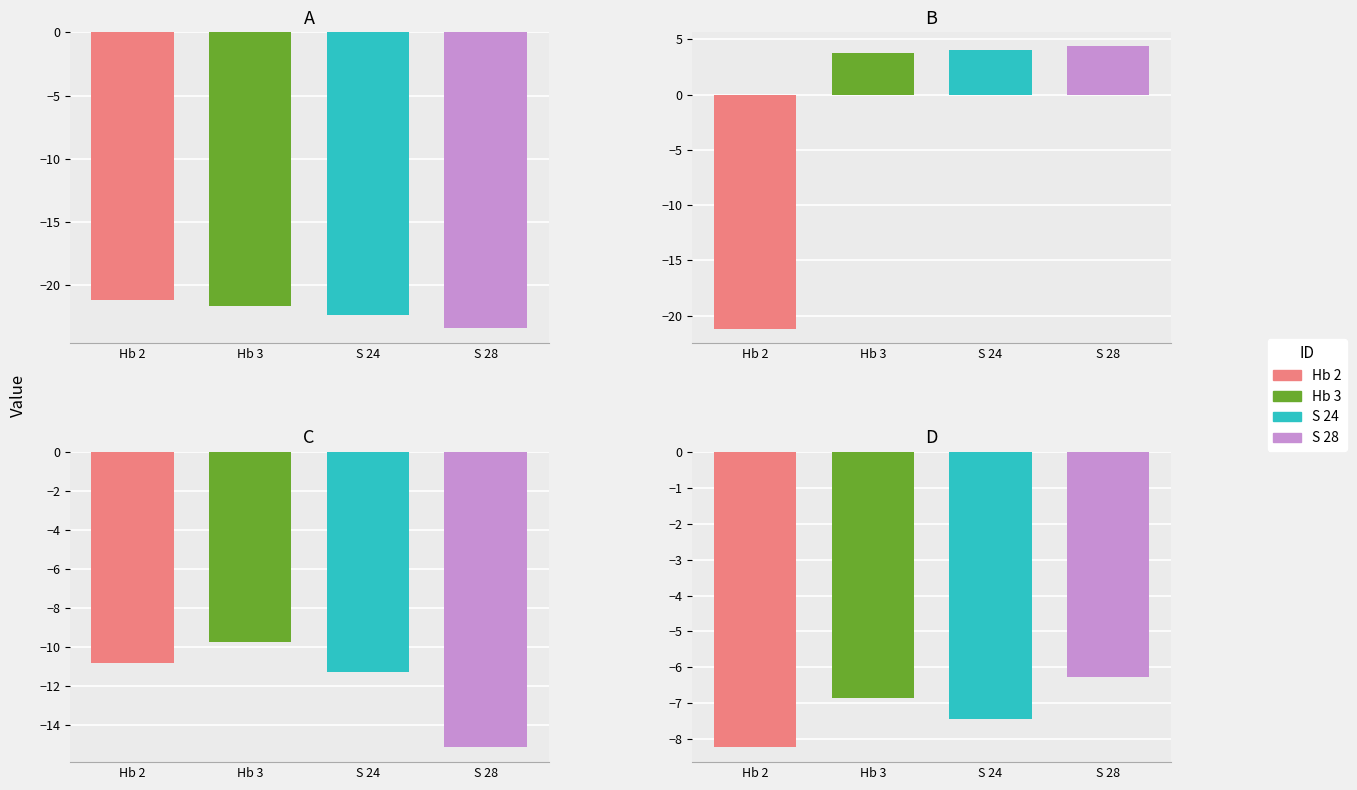

Which series has the widest spread of values?

B